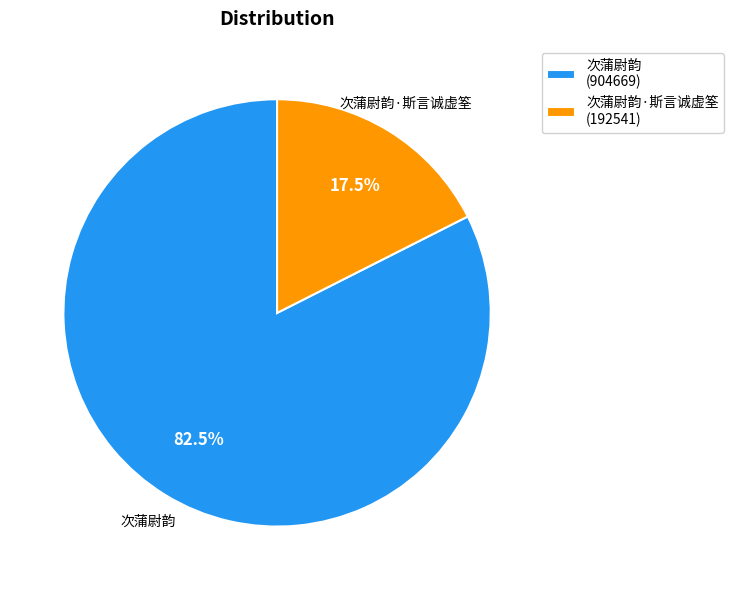

Which category accounts for the majority?

次蒲尉韵 (904669)